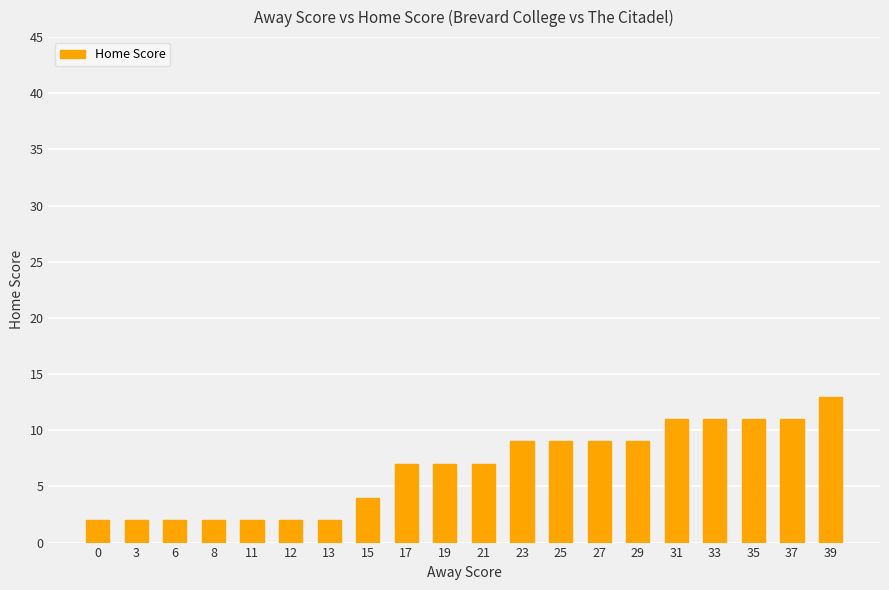

Does the chart contain stacked bars?

No